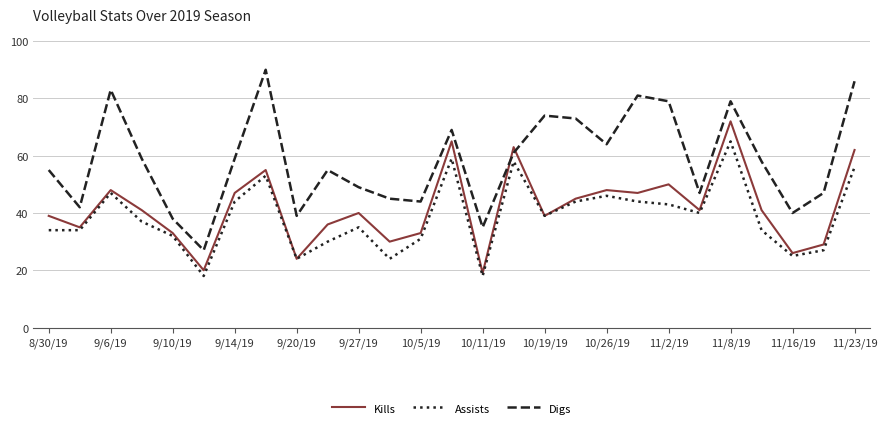

What is the maximum value shown in the chart?

90